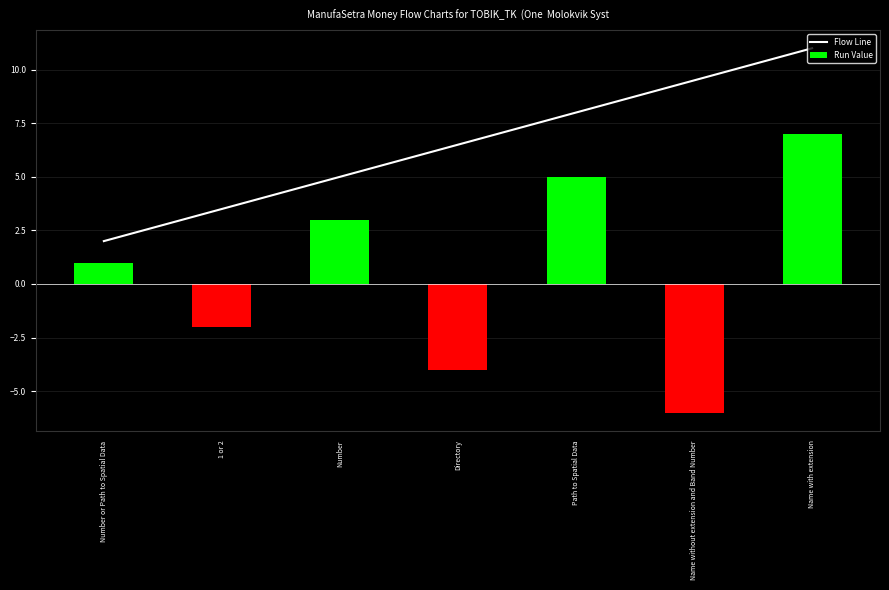

How many values in the Run Value series exceed 1?

3